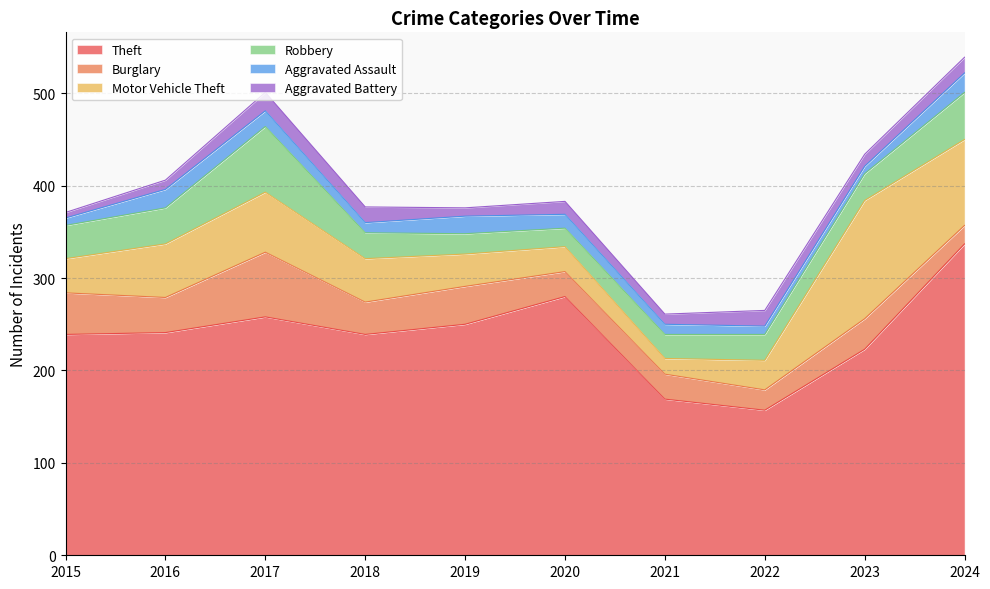

Reading left to right, transcribe all the data shown in this chart.

Theft: 2015=239	2016=241	2017=258	2018=239	2019=250	2020=280	2021=169	2022=157	2023=223	2024=337
Burglary: 2015=45	2016=38	2017=70	2018=35	2019=41	2020=27	2021=27	2022=22	2023=33	2024=20
Motor Vehicle Theft: 2015=37	2016=58	2017=65	2018=47	2019=35	2020=27	2021=17	2022=32	2023=128	2024=93
Robbery: 2015=36	2016=39	2017=71	2018=28	2019=22	2020=20	2021=26	2022=28	2023=29	2024=51
Aggravated Assault: 2015=8	2016=20	2017=17	2018=11	2019=19	2020=15	2021=11	2022=9	2023=8	2024=21
Aggravated Battery: 2015=6	2016=10	2017=20	2018=17	2019=9	2020=14	2021=11	2022=17	2023=13	2024=17